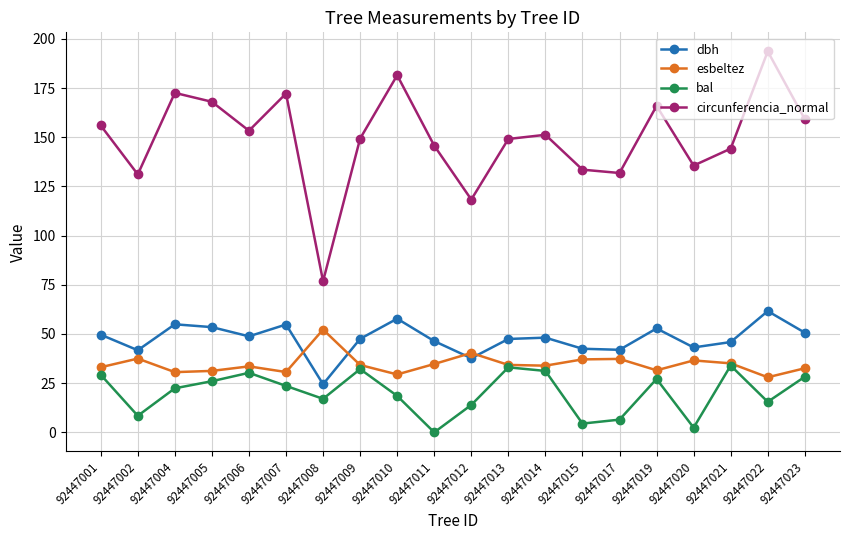

Is it true that dbh equals 85.2 at 92447014?

False